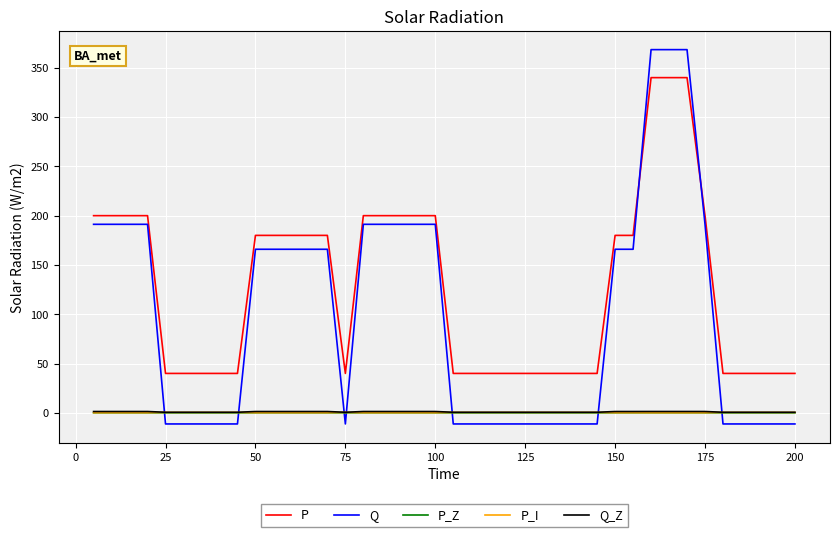

Which series has the widest spread of values?

Q